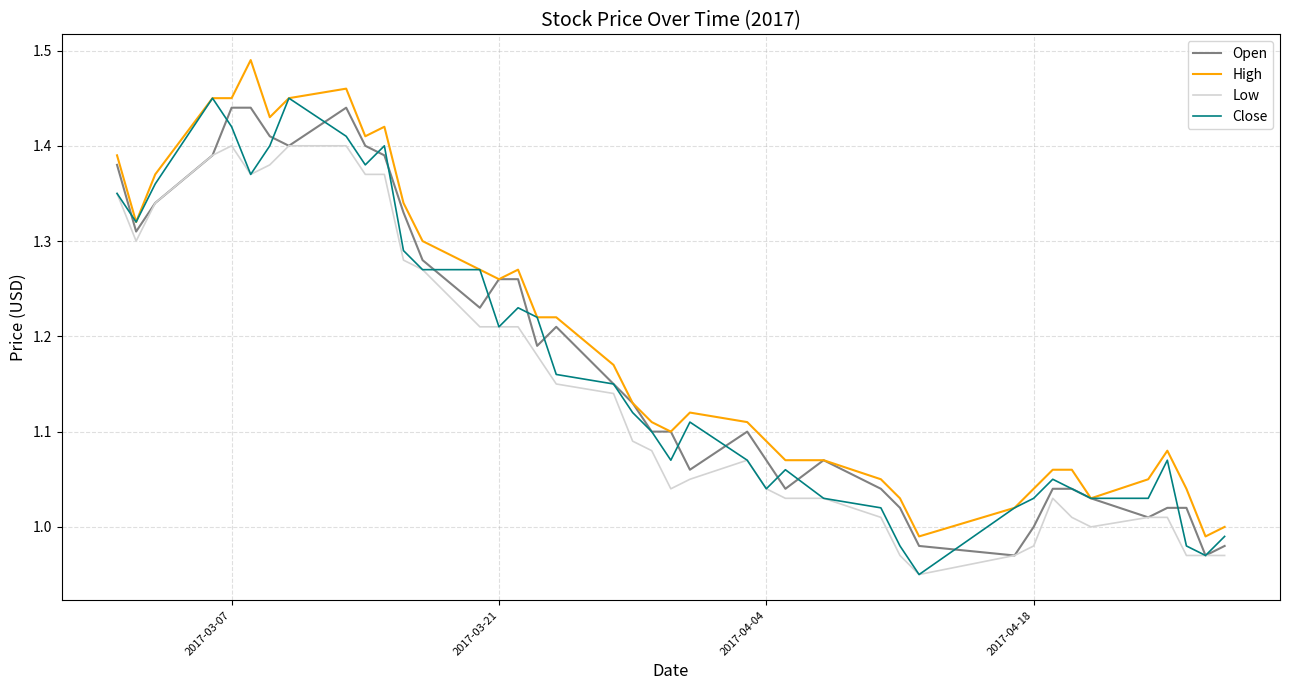

True or false: High and Low cross at least once.

False